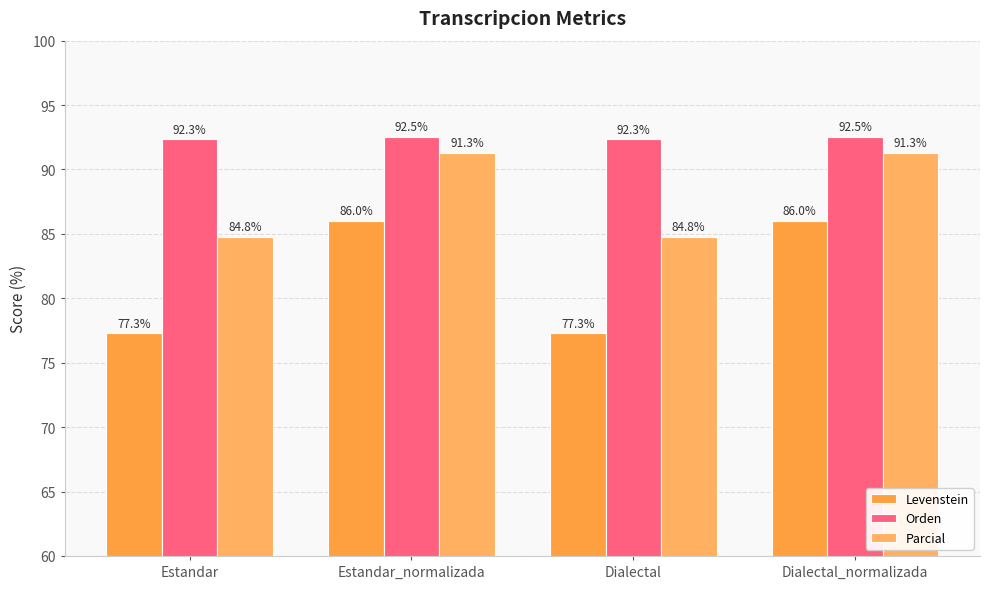

What is the difference between the second highest and minimum values in the Parcial series?

6.5